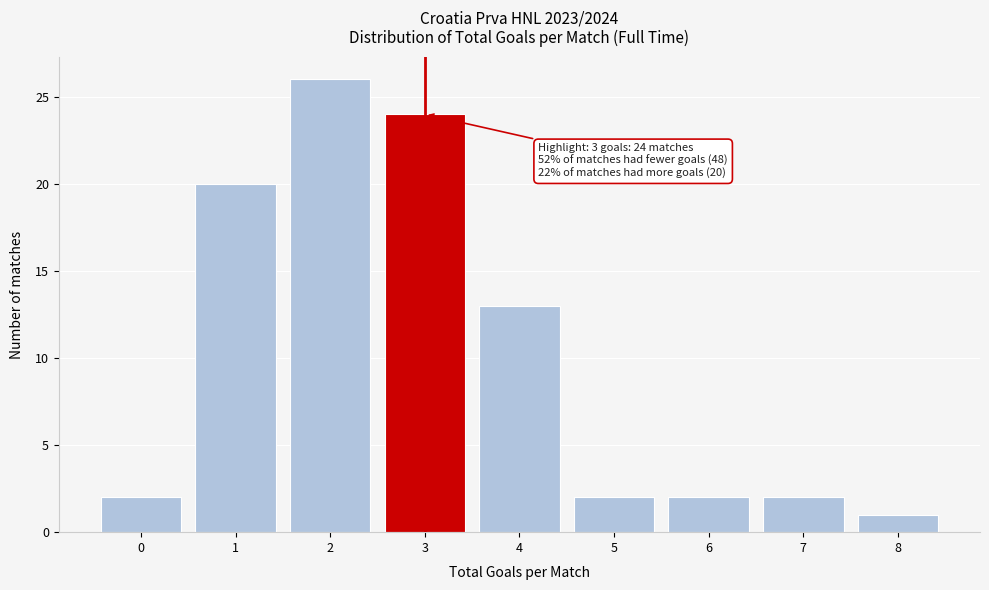

Which range on the x-axis has the tallest bar?

1.5 to 2.5